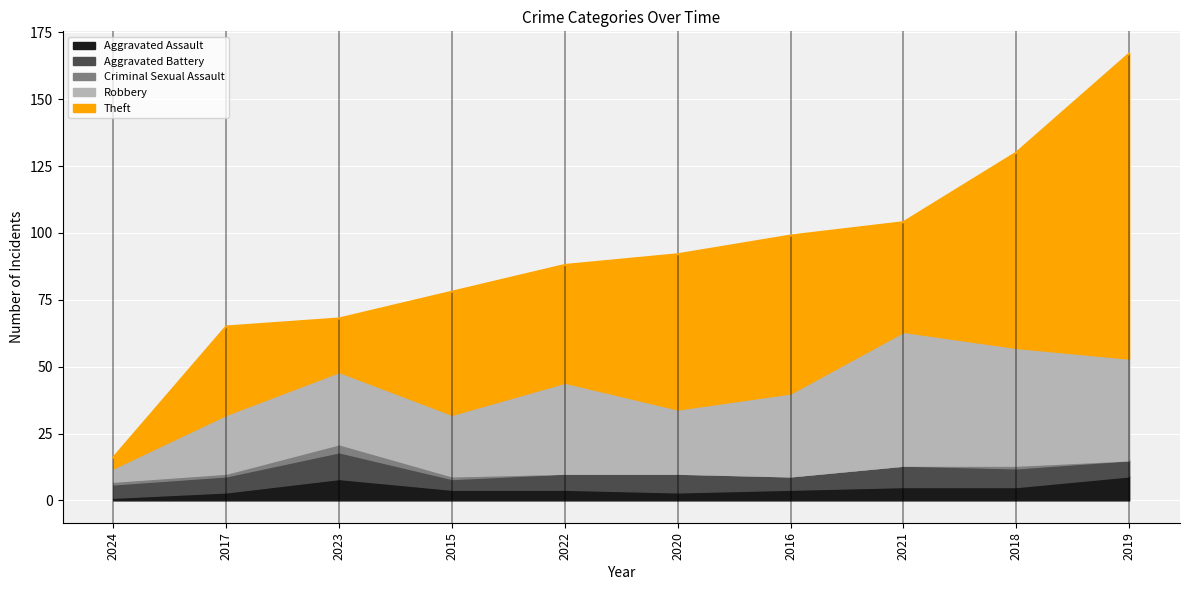

Count the Criminal Sexual Assault values in the range 0 to 1.

9